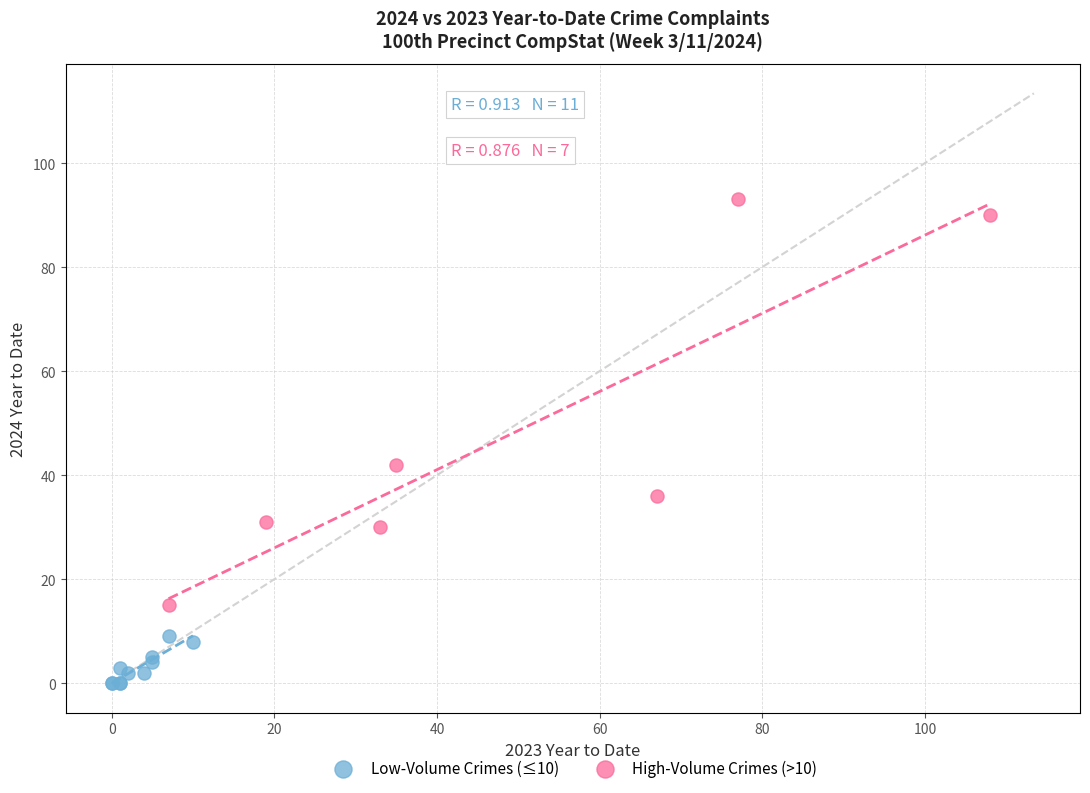

What are all the series names shown in the legend?

Low-Volume Crimes (≤10), High-Volume Crimes (>10)